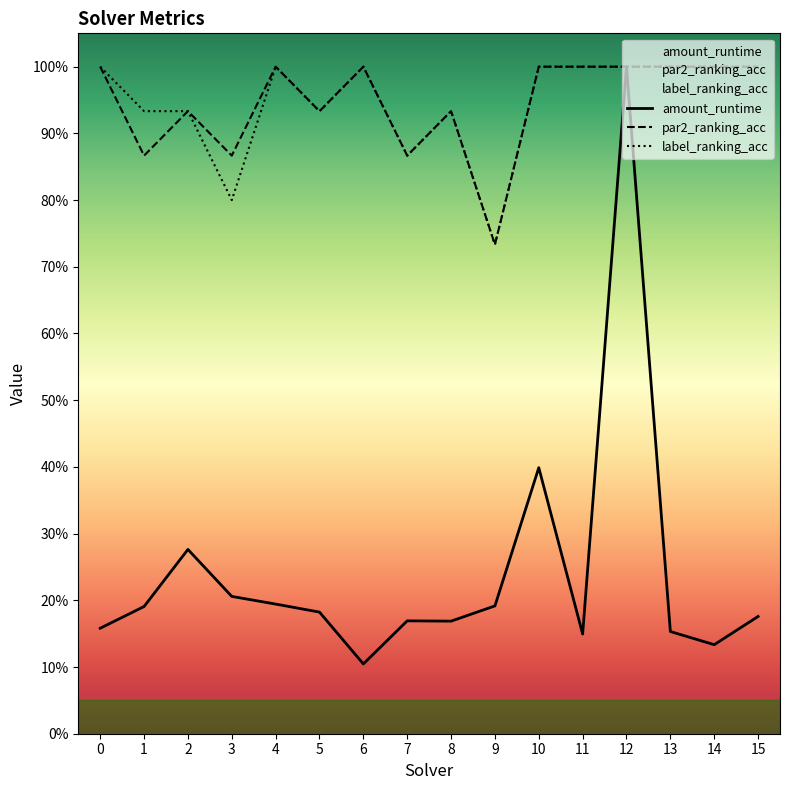

True or false: amount_runtime and label_ranking_acc cross at least once.

False